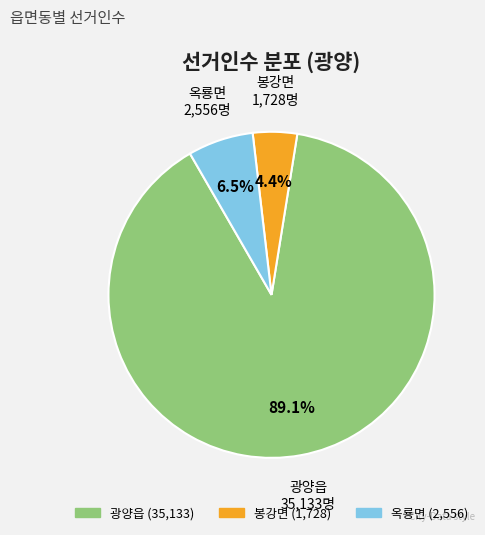

What is the largest slice in the pie chart?

광양읍